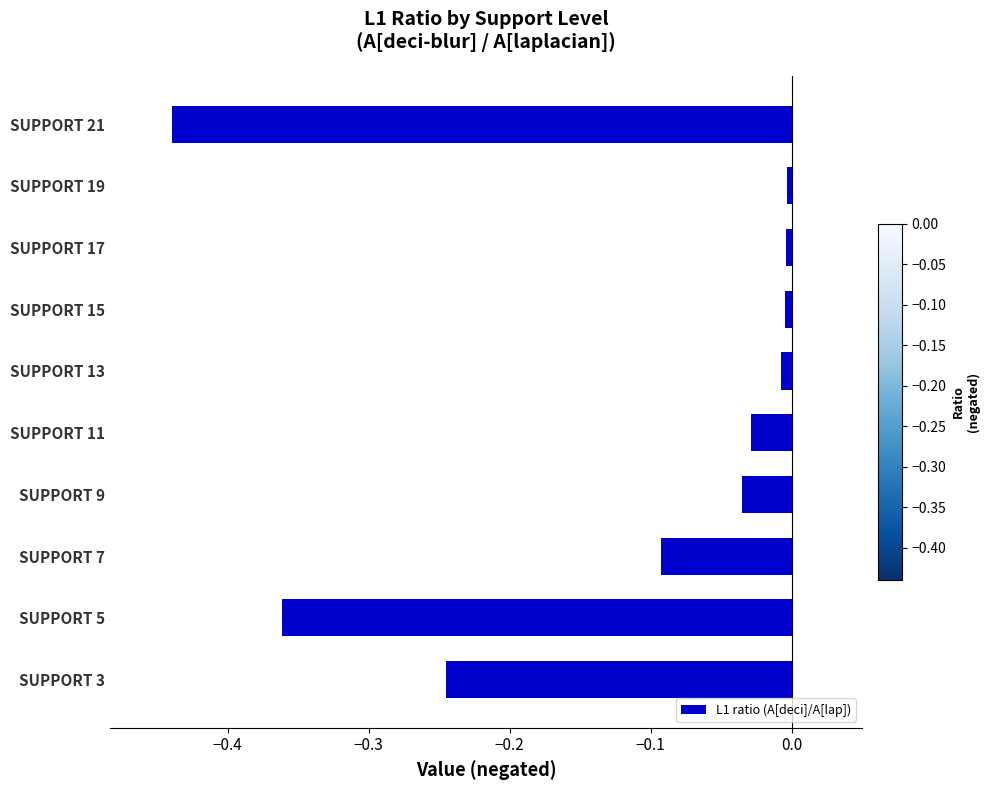

The value at SUPPORT 13 is -0.0. True or false?

True